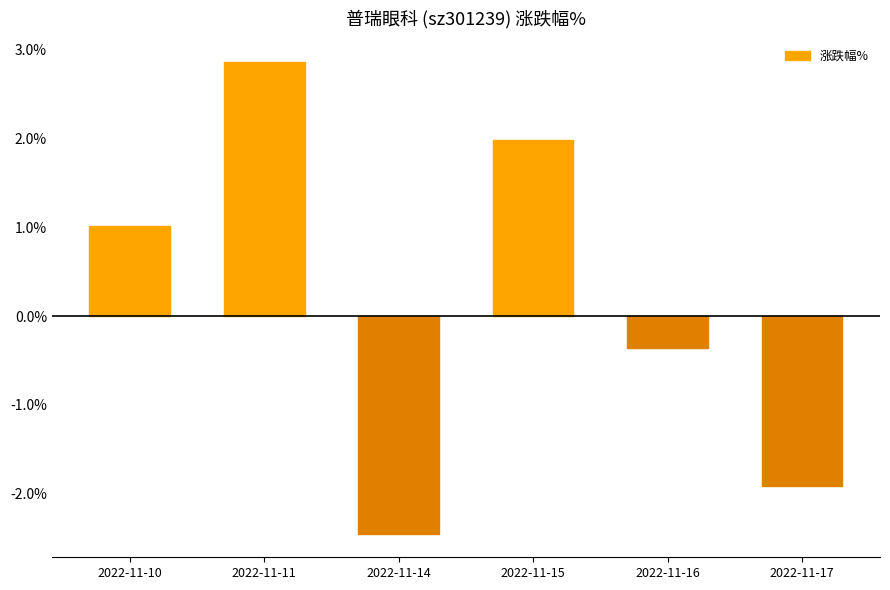

What is the greatest value displayed?

2.9